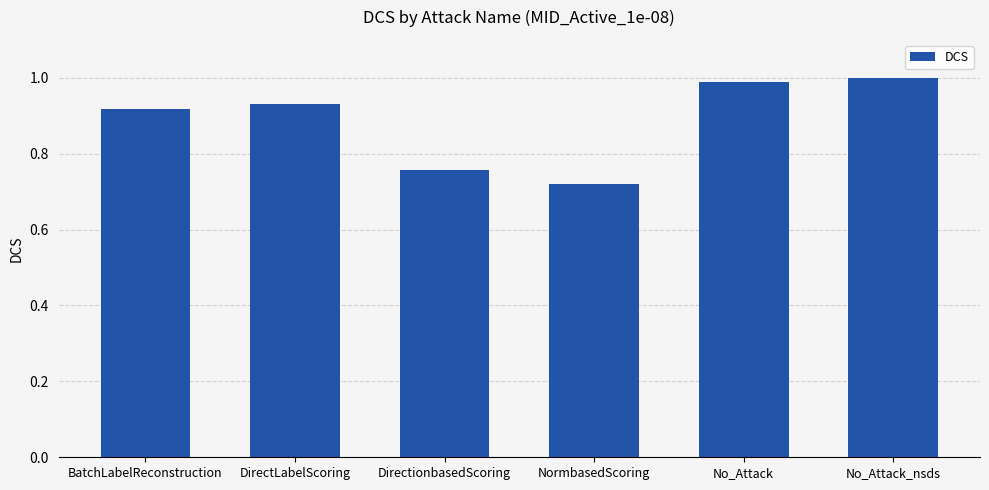

What position from the left is No_Attack?

5